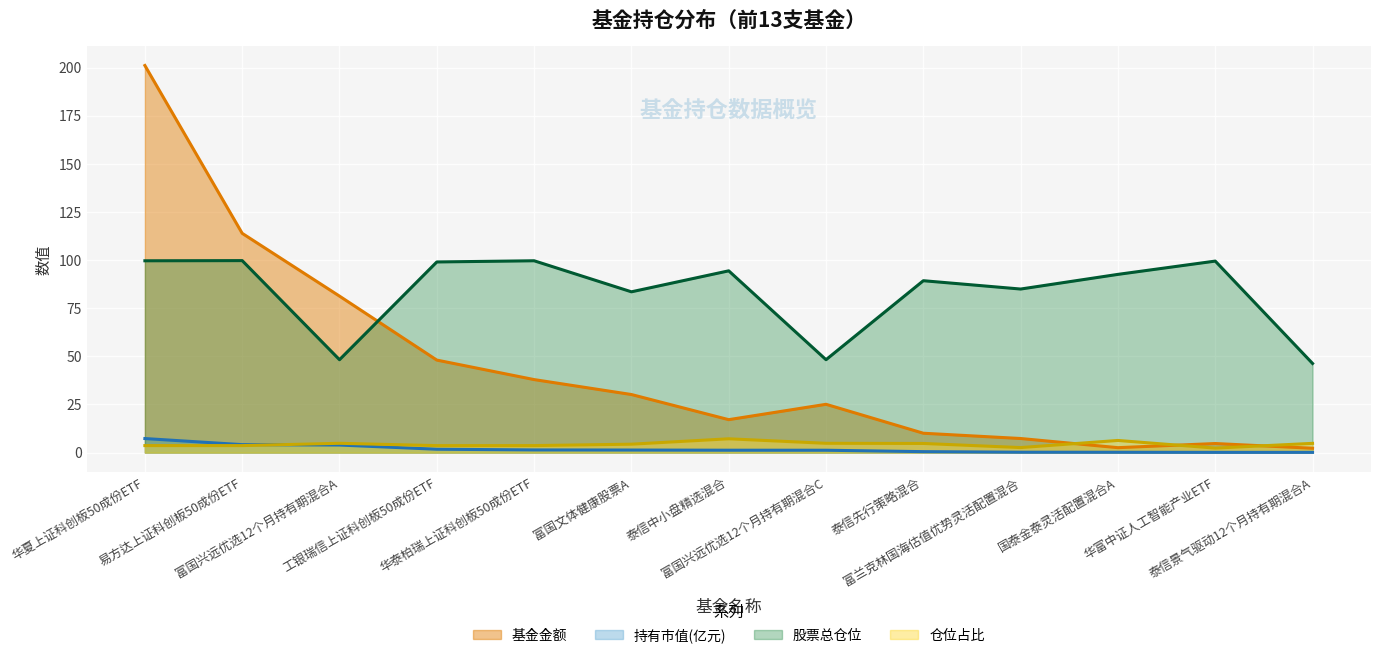

What position from the left is 泰信先行策略混合?

9